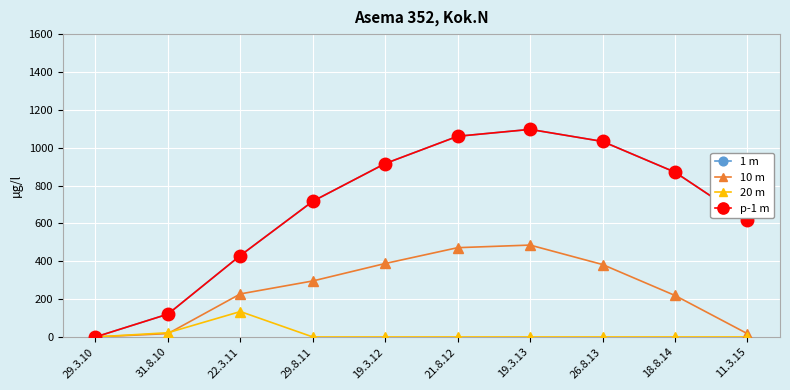

How many lines are shown in the chart?

4